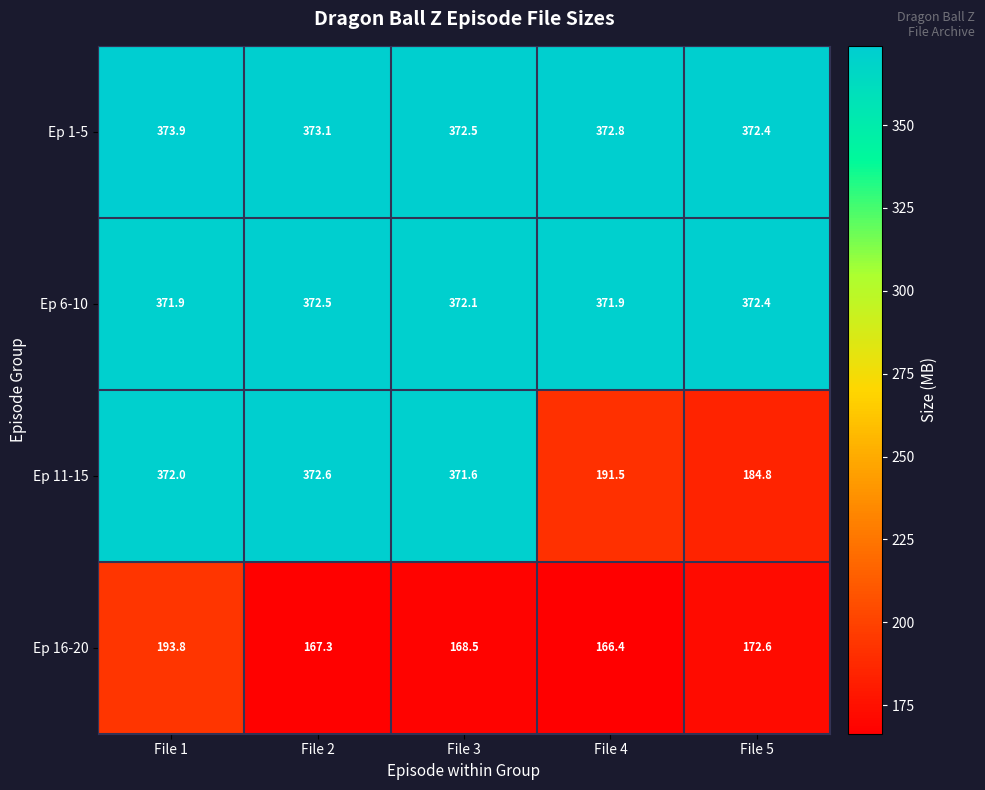

What is the total value across all series at File 3?

1284.7